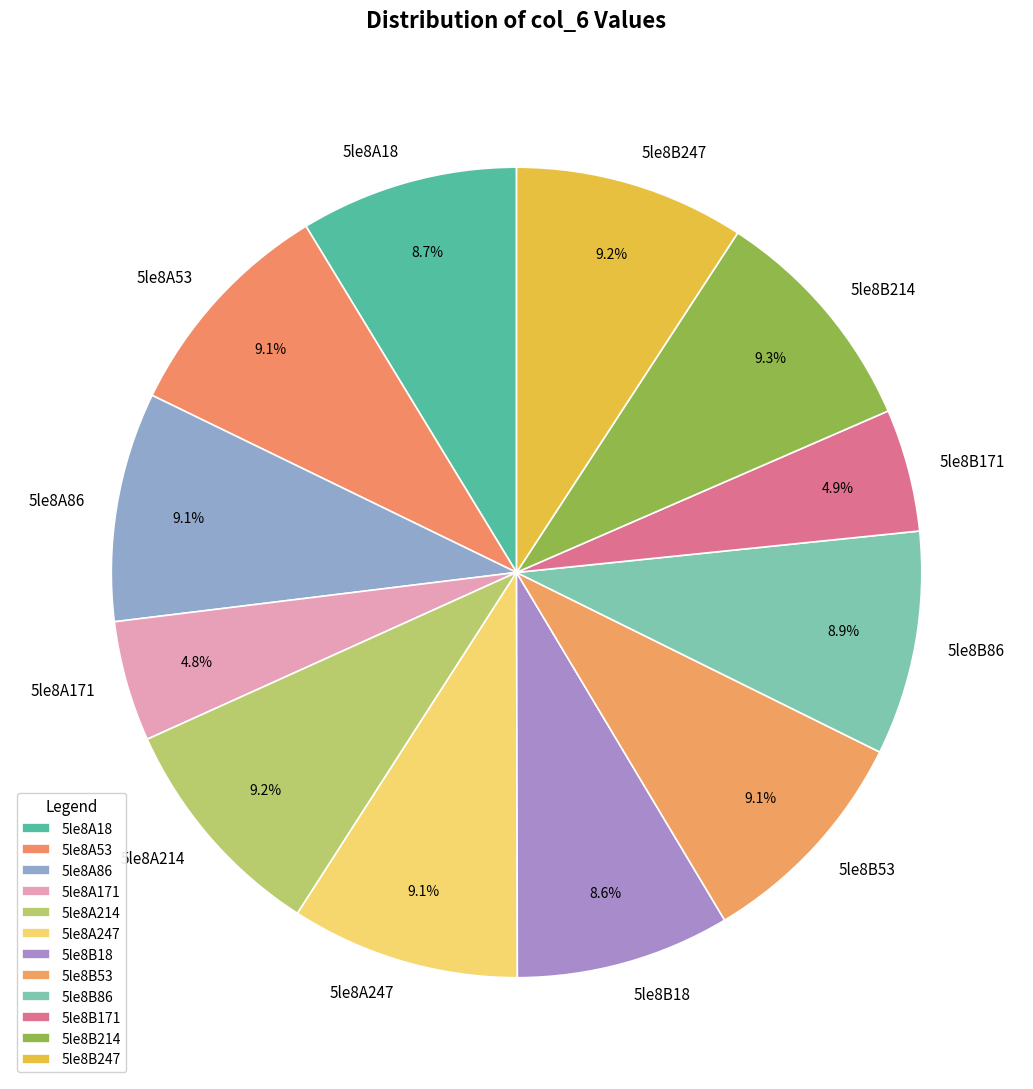

Is 5le8A53 the majority of the pie?

No